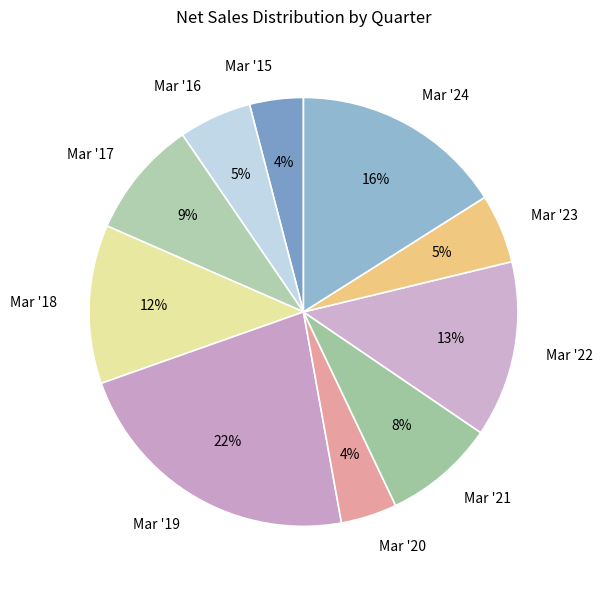

To the nearest percent, what is the combined percentage of Mar '15 and Mar '18?

16%